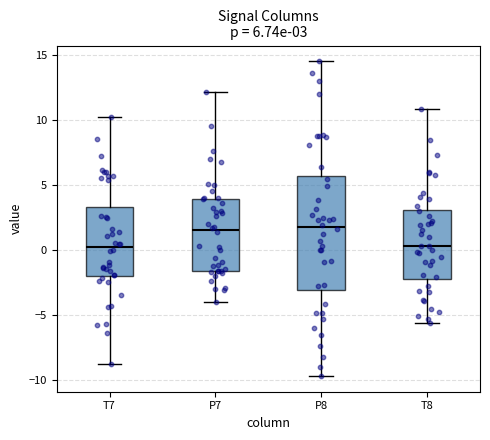

Comparing the boxes themselves (not the whiskers), which one is the tallest?

P8